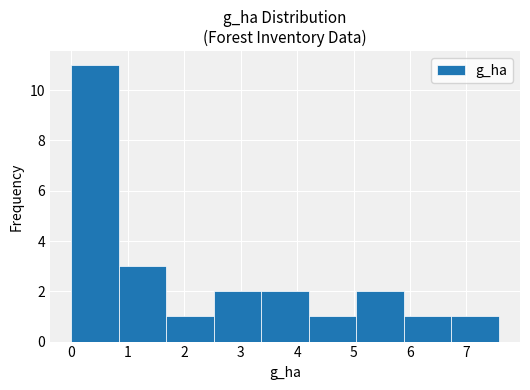

Reading left to right, list every bar in this chart as the range it spans on the x-axis followed by its height. Neither the bar edges nor the heights are printed on the chart, so give them approximately, as read against the axes.

0.0 to 0.8: 11
0.8 to 1.7: 3
1.7 to 2.5: 1
2.5 to 3.4: 2
3.4 to 4.2: 2
4.2 to 5.0: 1
5.0 to 5.9: 2
5.9 to 6.7: 1
6.7 to 7.6: 1